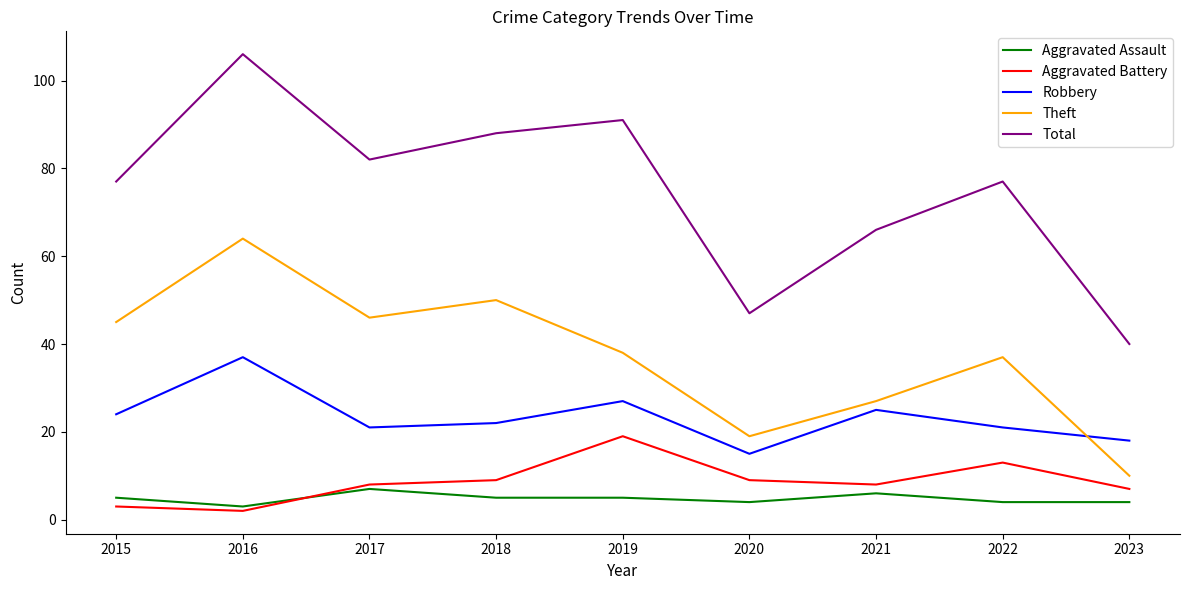

At which label does Aggravated Assault reach its minimum?

2016